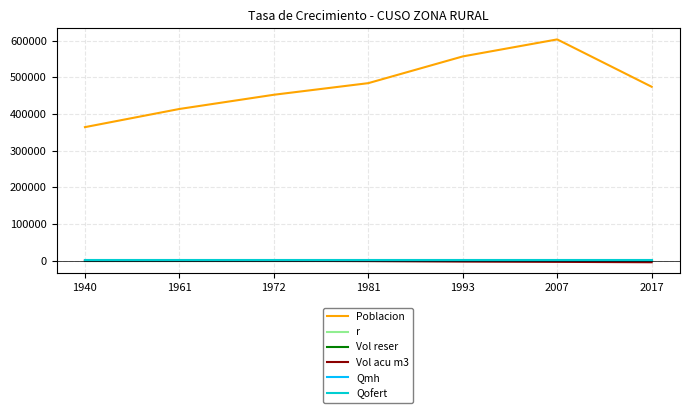

In Qmh, how many points are lower than both neighbors (excluding endpoints)?

1